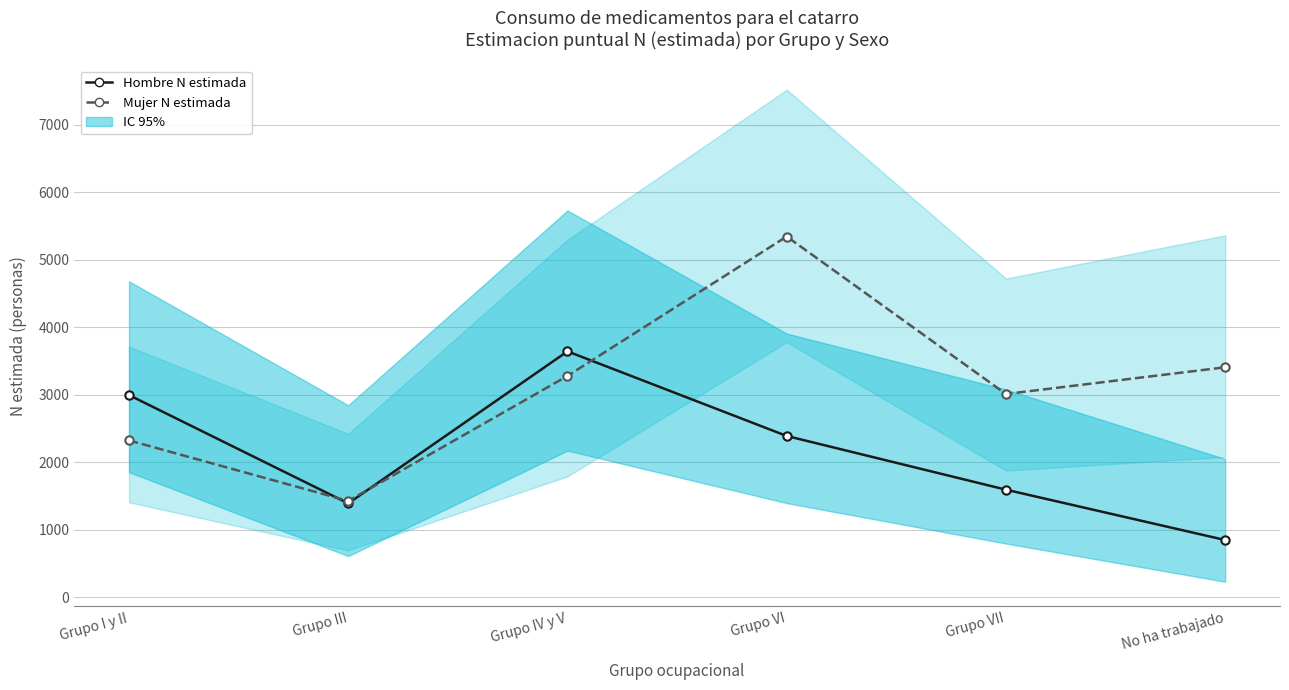

Which series changed the most between Grupo I y II and Grupo VI?

Mujer N estimada